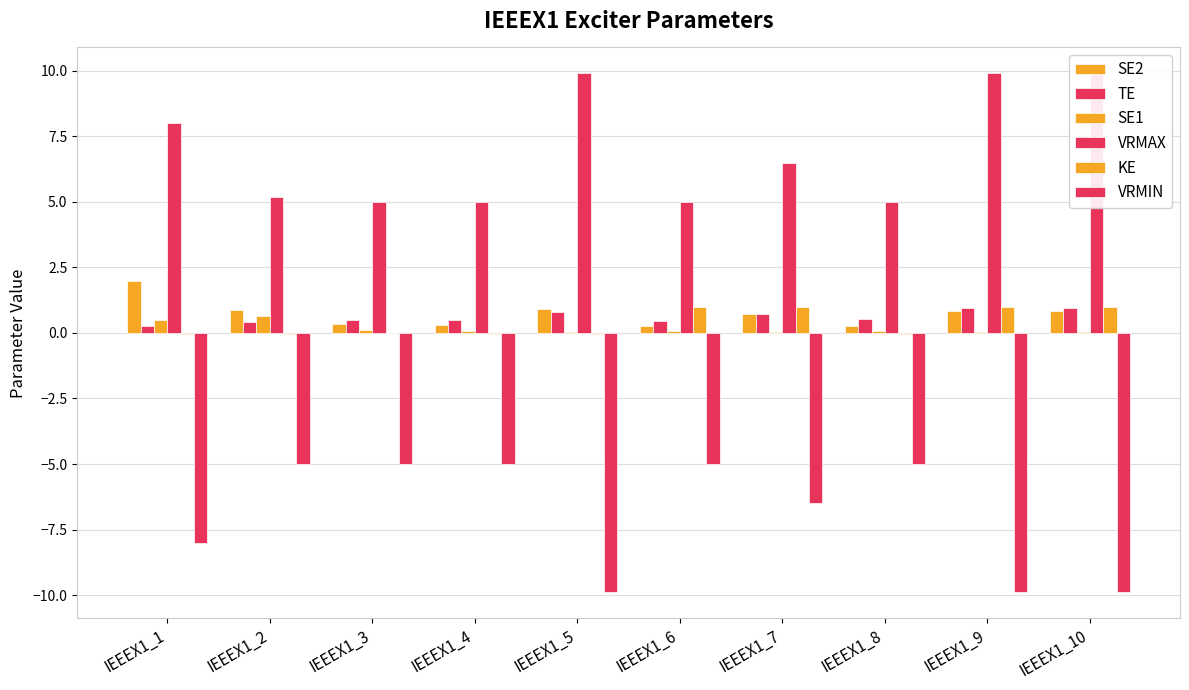

Rank the series at IEEEX1_7 from highest to lowest value.

VRMAX, KE, SE2, TE, SE1, VRMIN